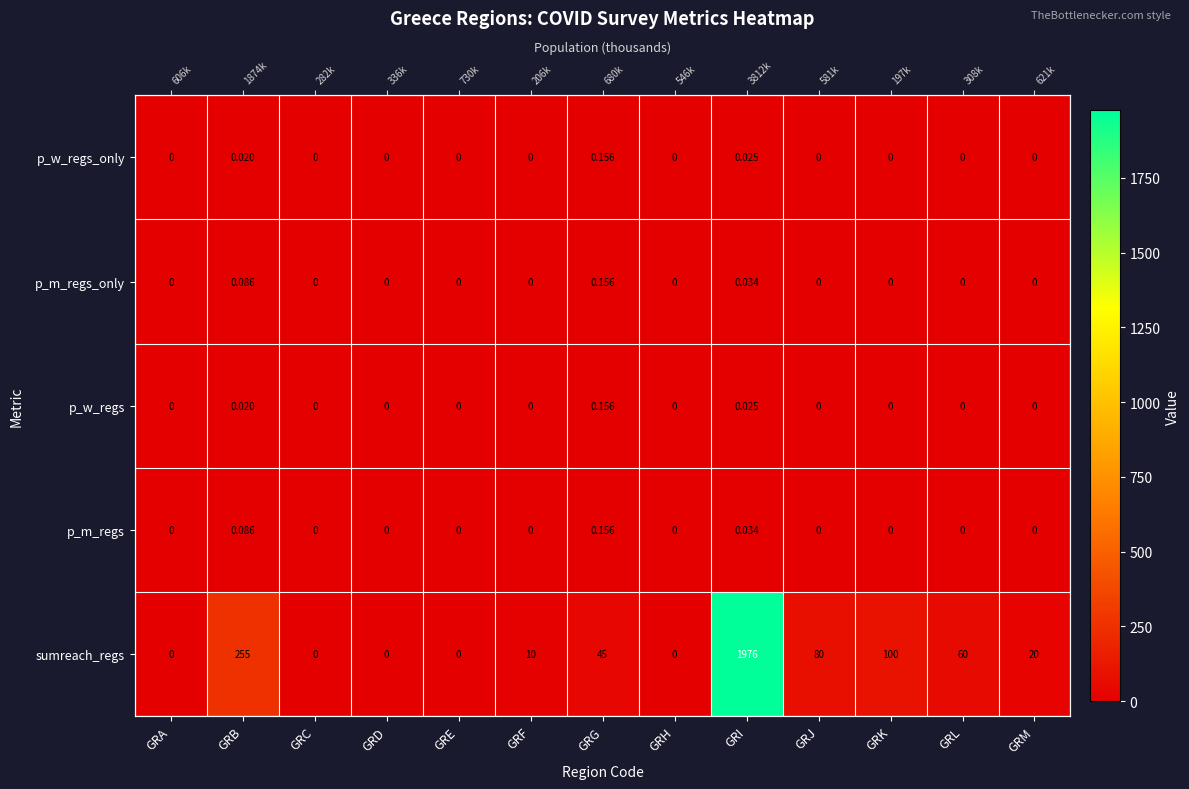

What is the sum of all p_m_regs_only values?

0.3